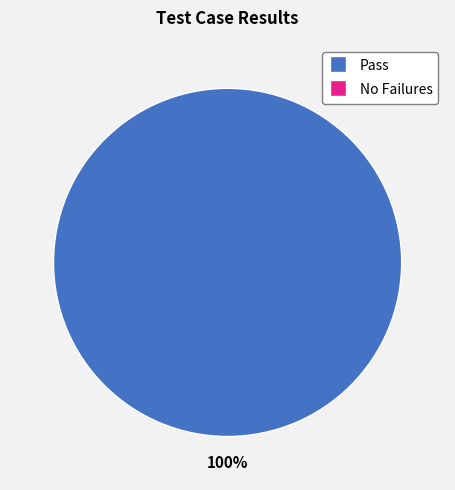

Does any single category account for the majority?

Yes